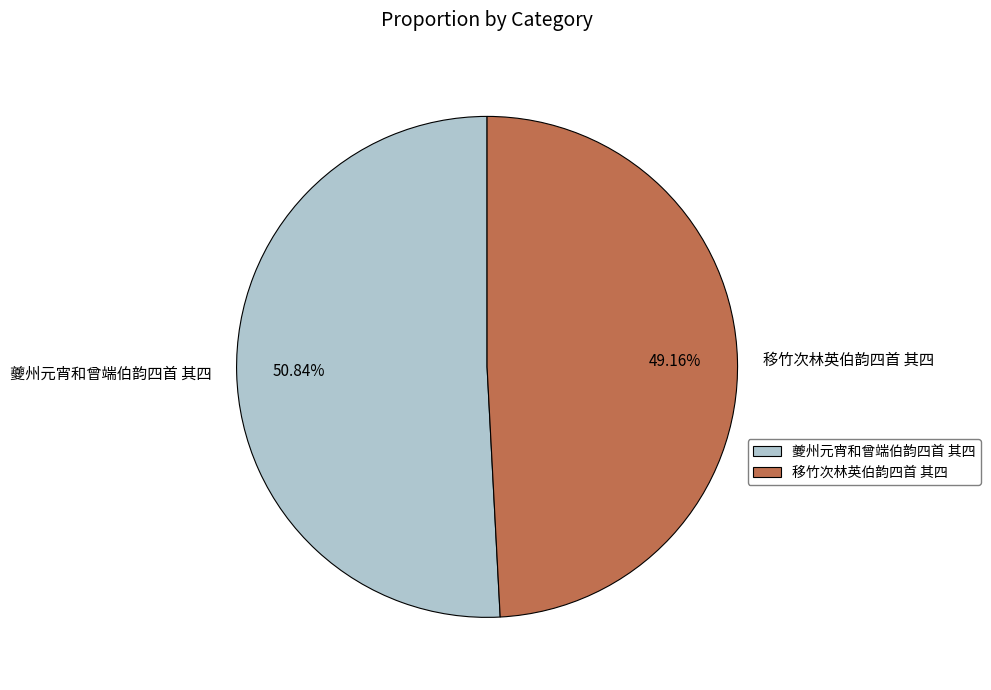

How many segments does this pie chart have?

2